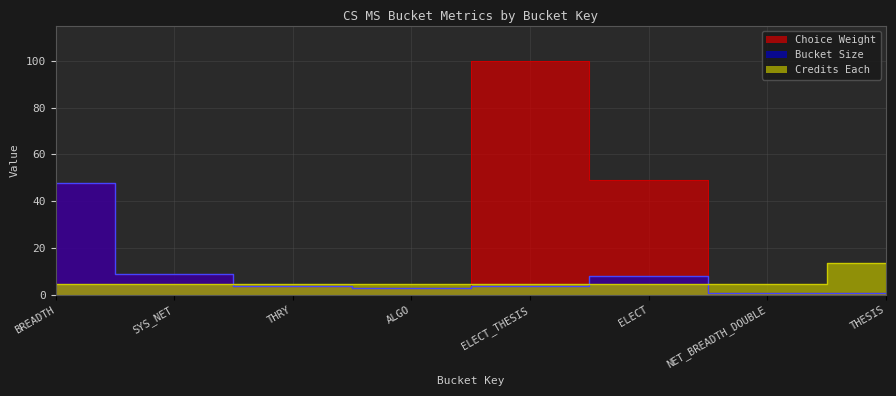

What is the spread (max minus min) of values at NET_BREADTH_DOUBLE?

3.5